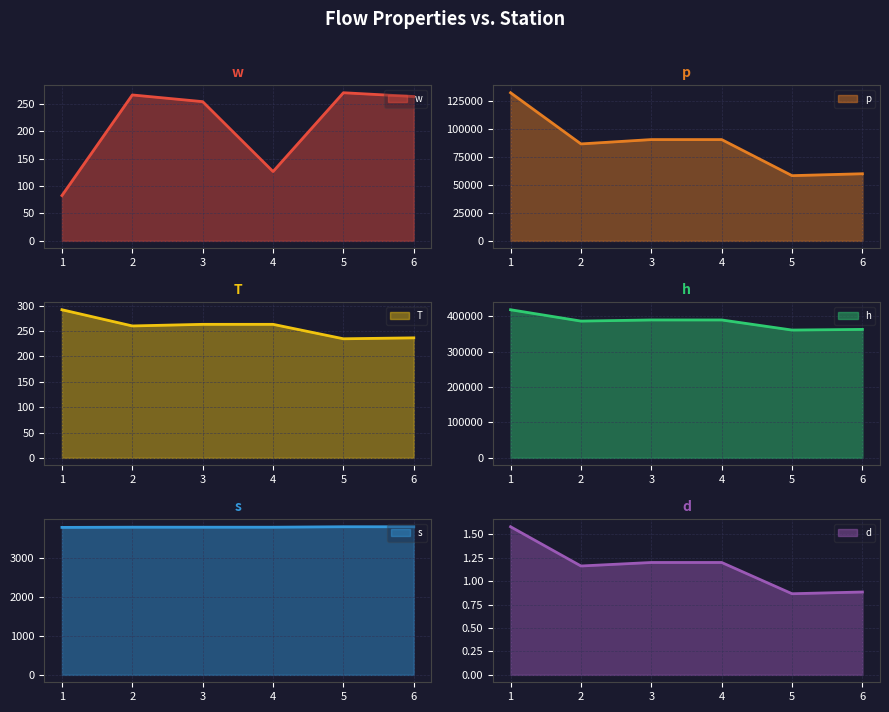

True or false: p and w intersect in this chart.

False